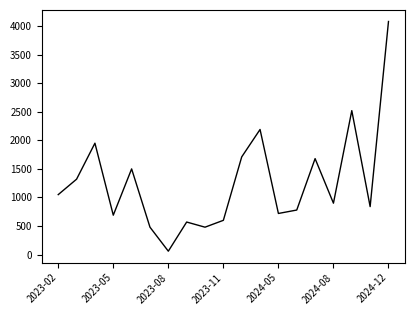

What is the greatest value displayed?

4080